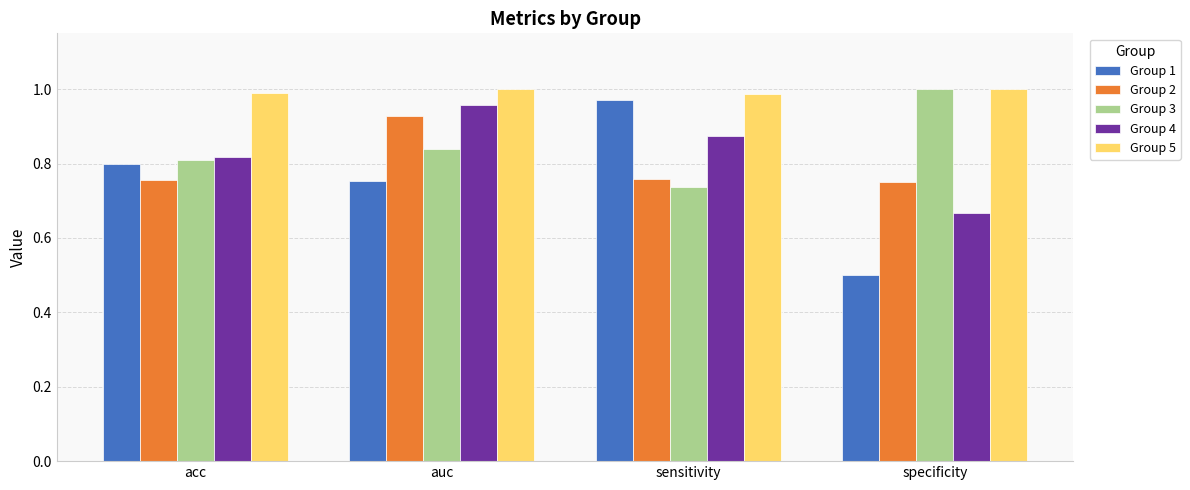

What is the label of the 4th bar from the right?

acc